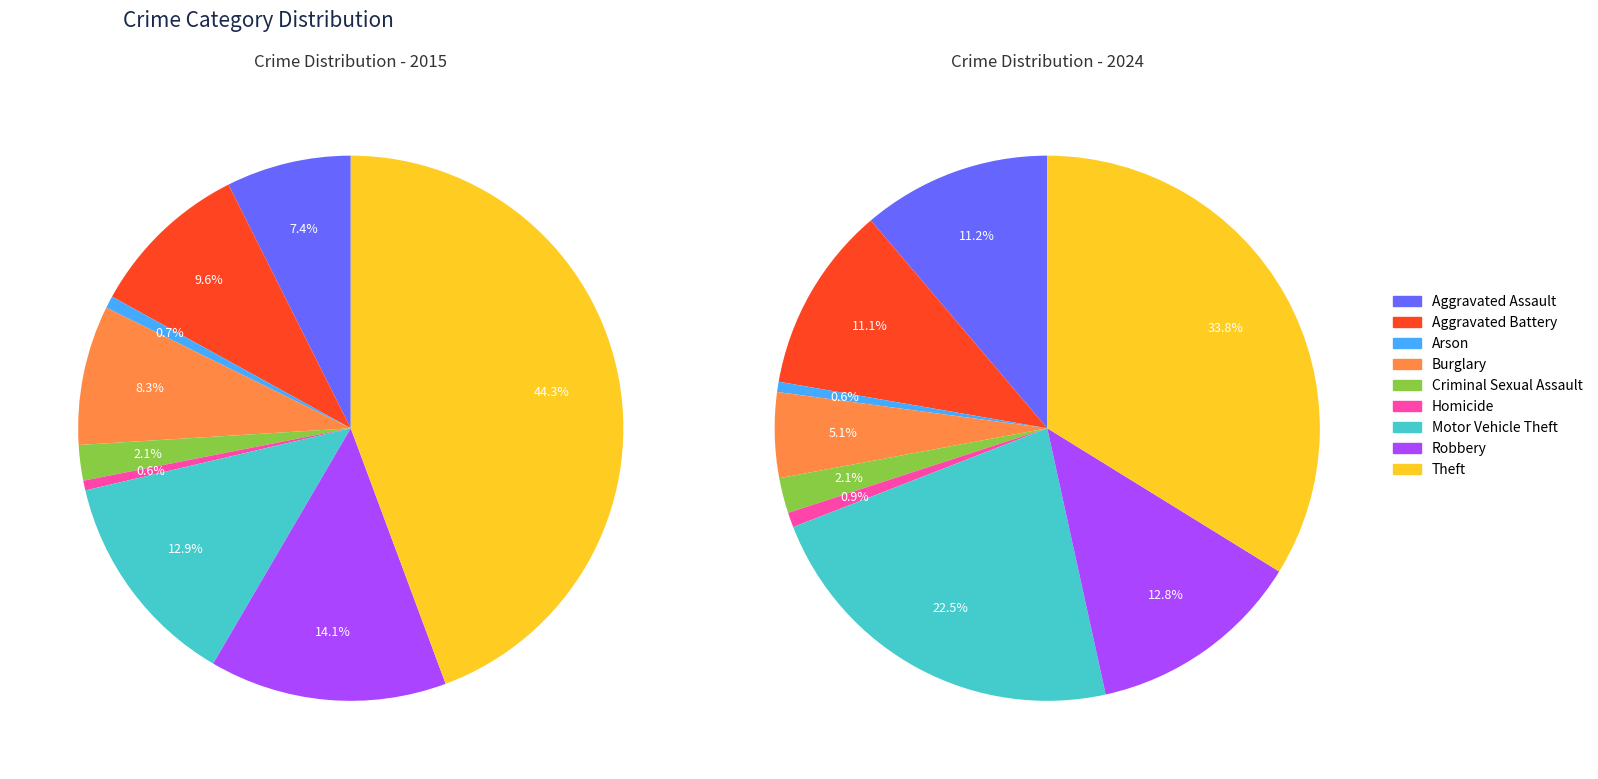

What percentage is the Burglary slice, to the nearest percent?

5%